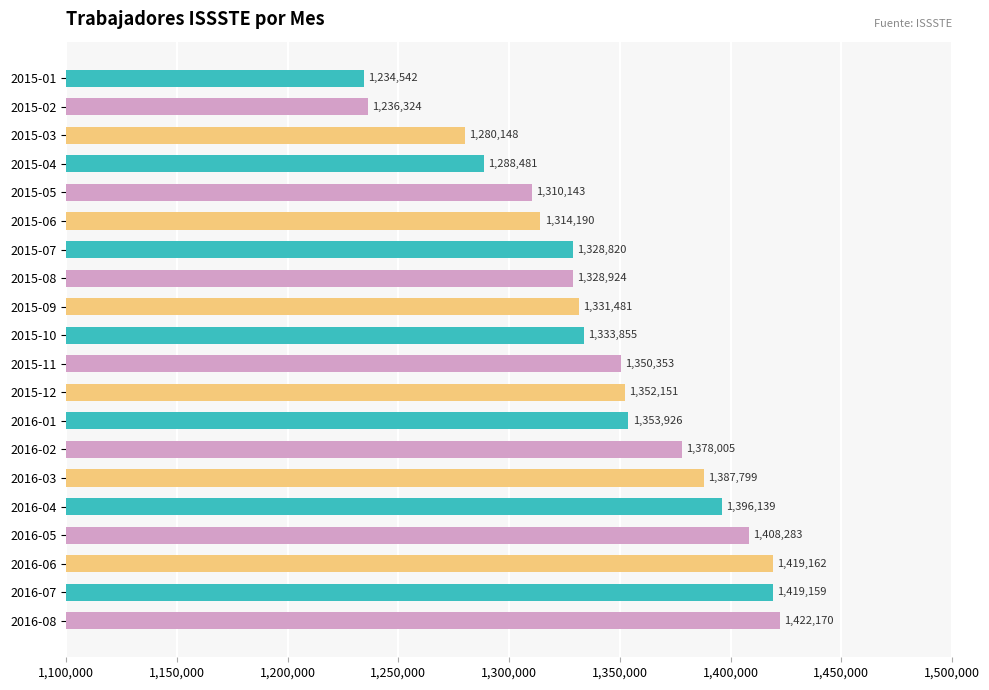

What is the change in value from 2015-04 to 2016-08?

+133689